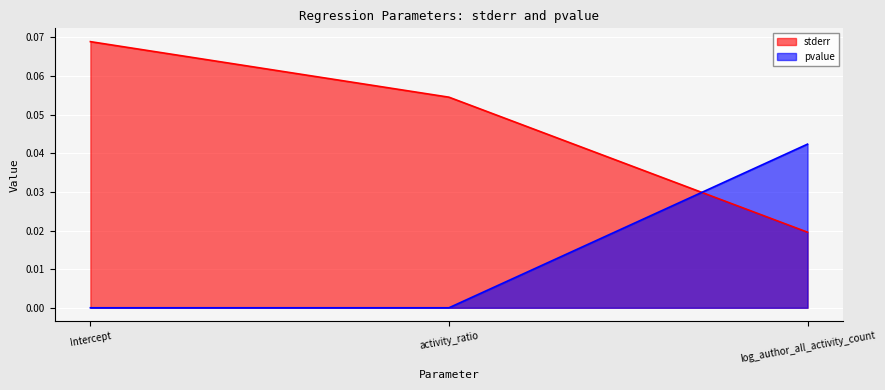

True or false: pvalue has a value of 0.0 at log_author_all_activity_count.

True